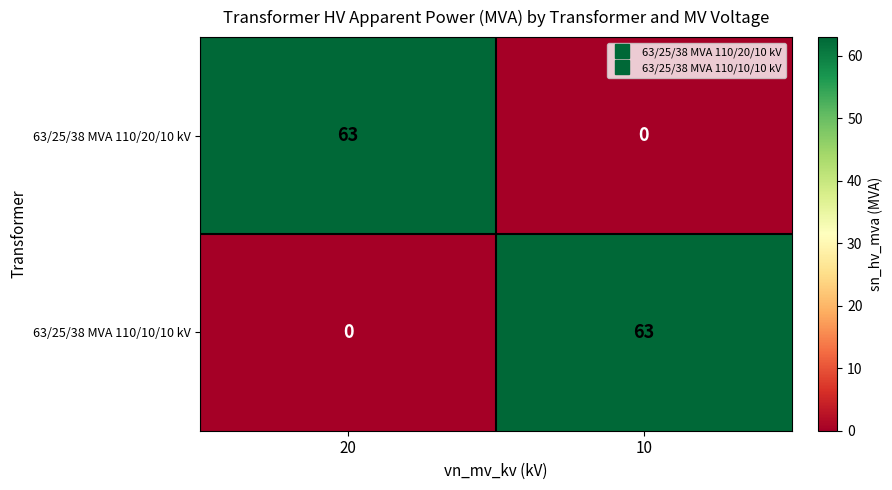

Rank the series at 10 from lowest to highest value.

63/25/38 MVA 110/20/10 kV, 63/25/38 MVA 110/10/10 kV